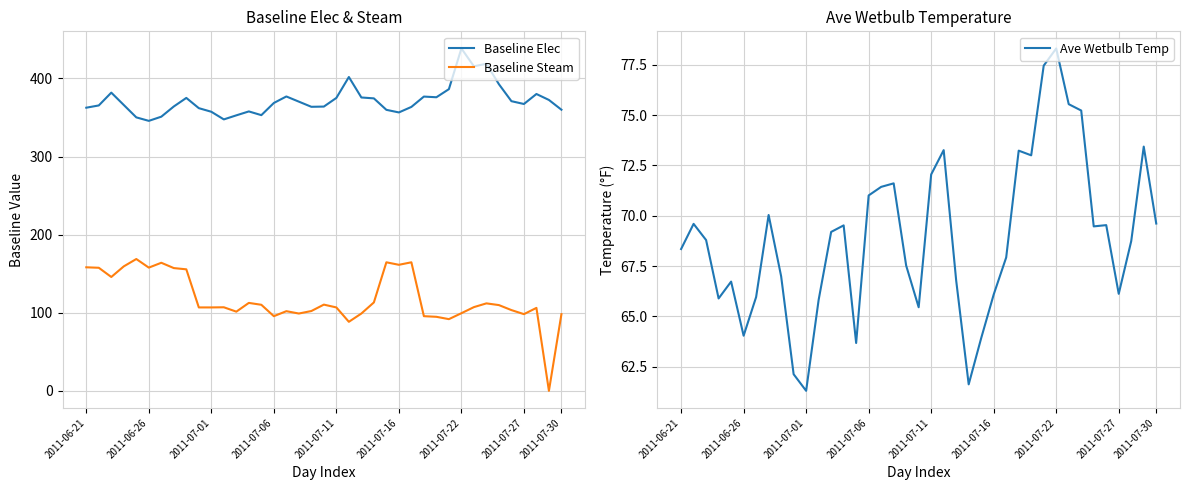

What is the difference between the maximum and minimum values in the Baseline Elec series?

92.7